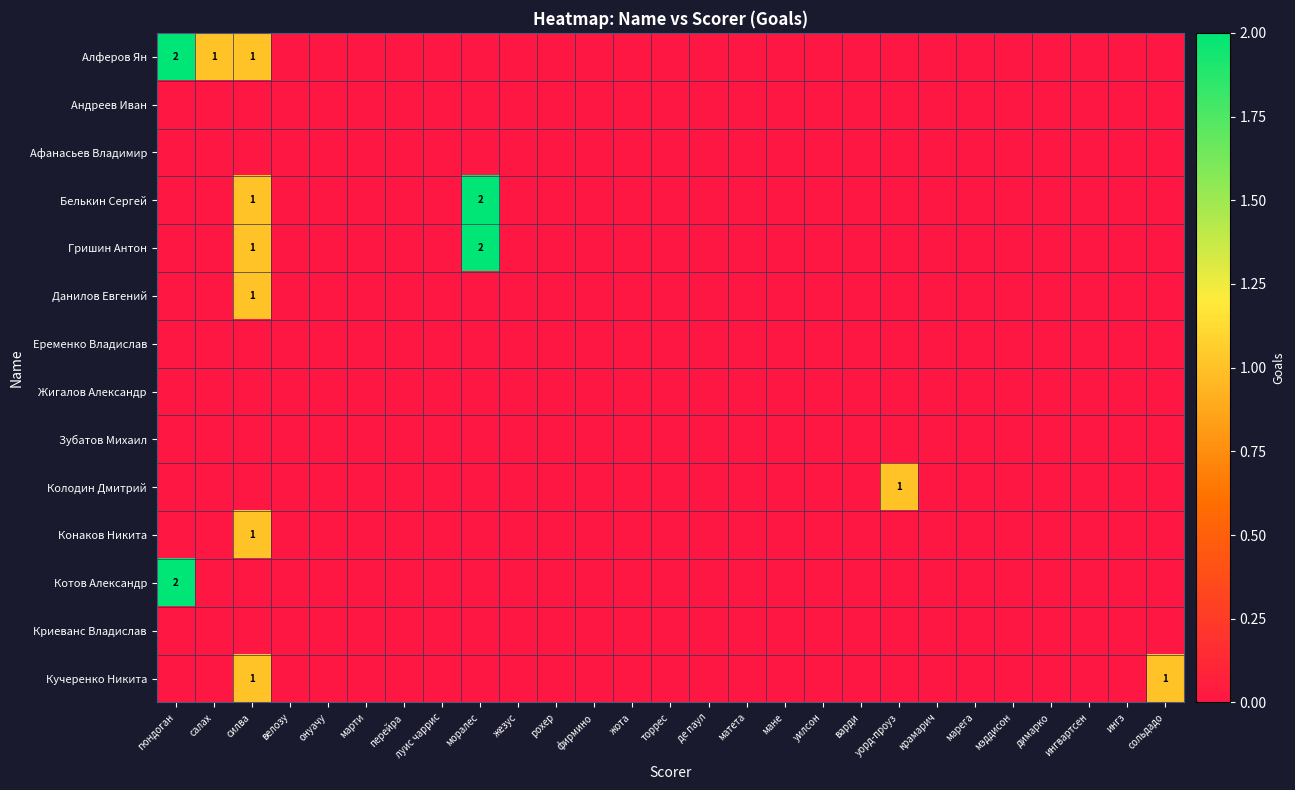

Rank the categories by Жигалов Александр value from lowest to highest.

гюндоган, салах, силва, велозу, онуачу, марти, перейра, луис чаррис, моралес, жезус, рохер, фирмино, жота, торрес, де паул, матета, мане, уилсон, варди, уорд-проуз, крамарич, марега, мэддисон, димарко, ингвартсен, ингз, сольдадо